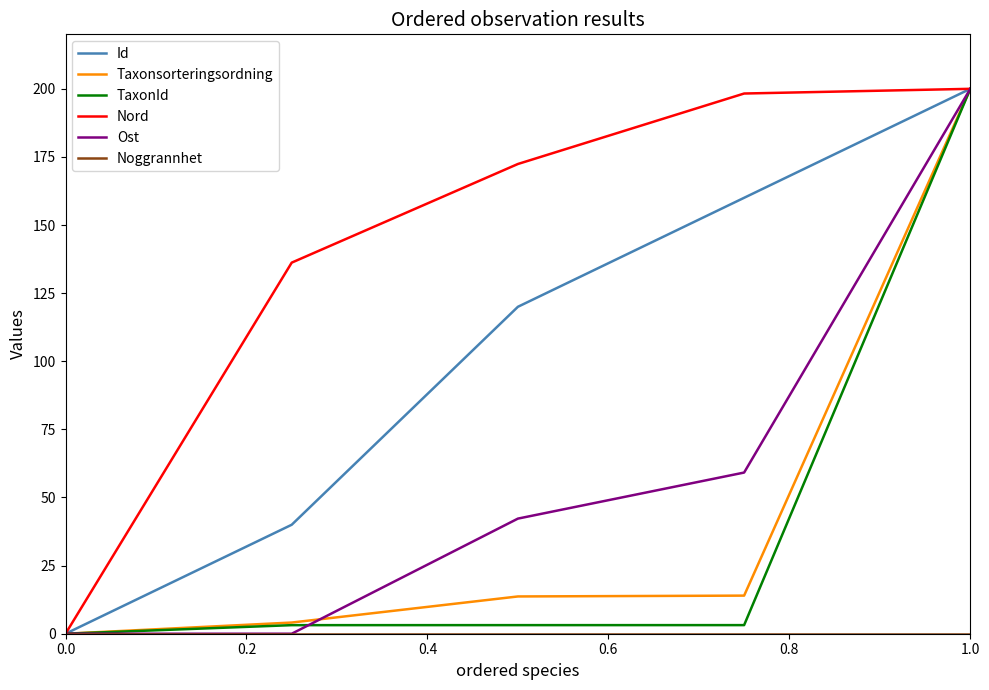

What is the greatest value displayed?

200.0